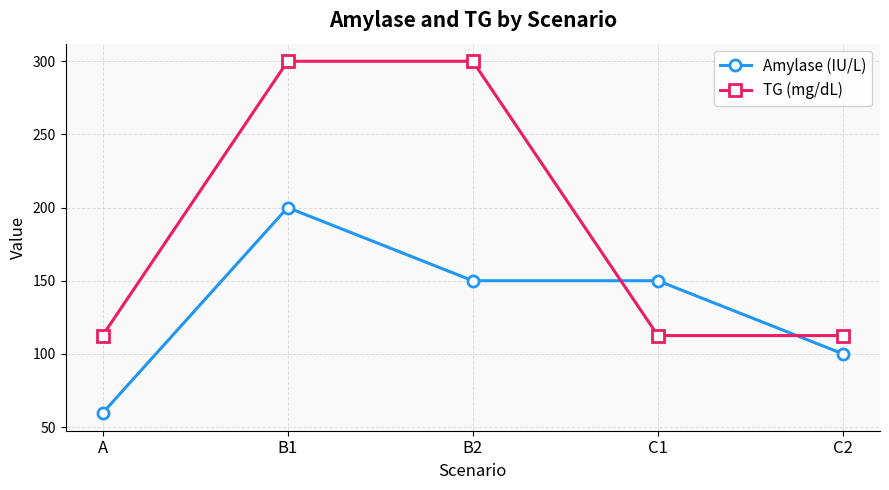

Read the Amylase (IU/L) value at B1.

200.0